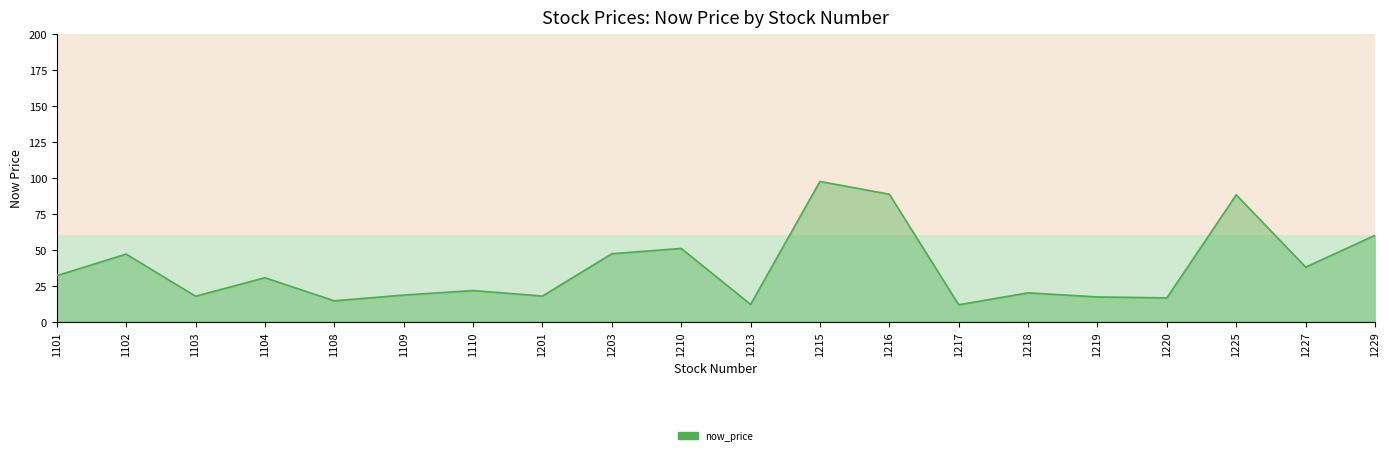

What is the change in value from 1102 to 1220?

-30.4